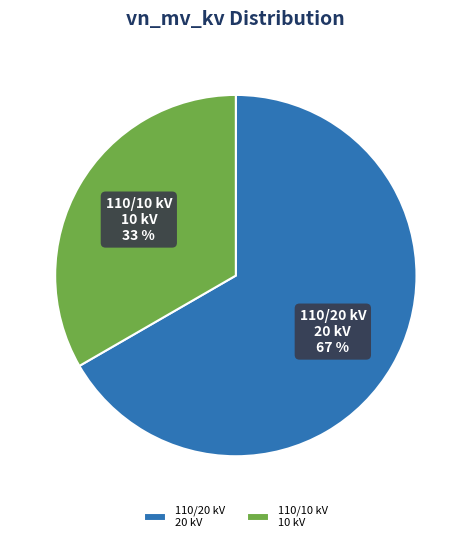

Which slice is the largest?

110/20 kV 20 kV